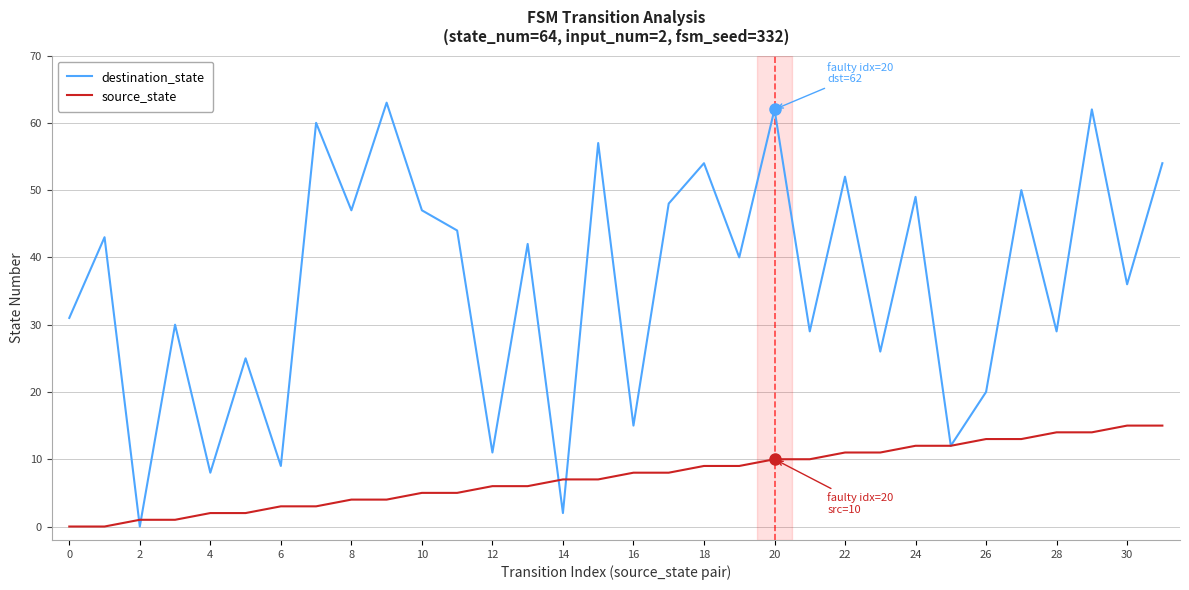

True or false: destination_state and source_state intersect in this chart.

True